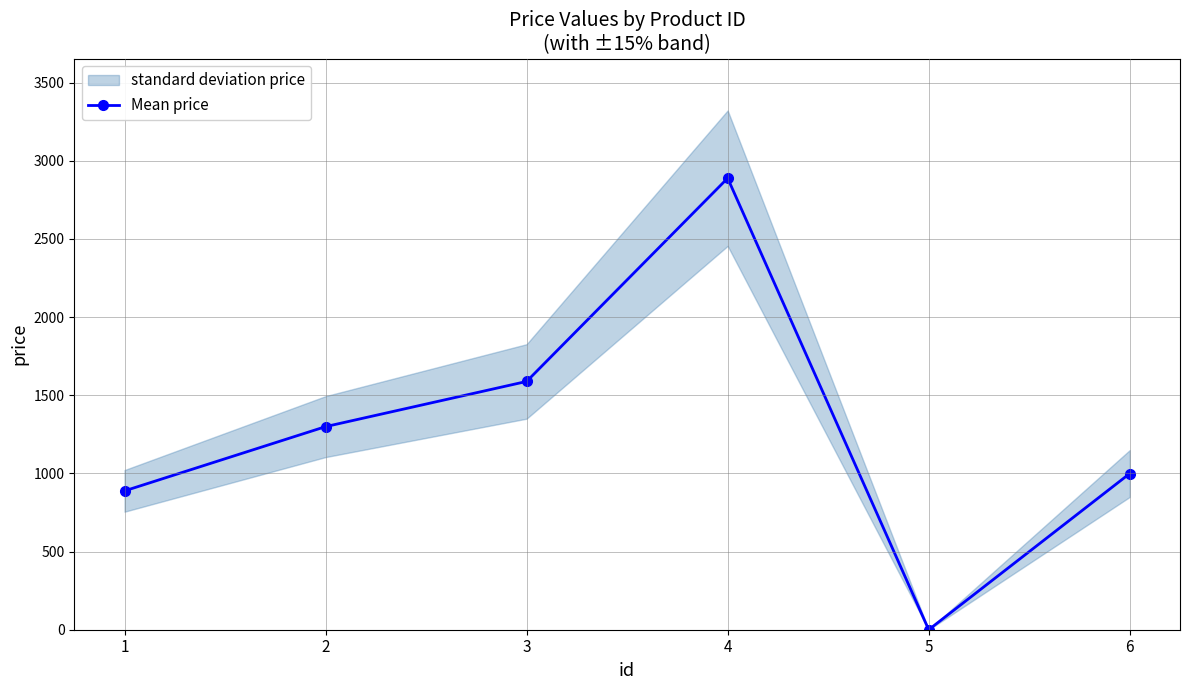

At which label does the data first exceed 1299?

3